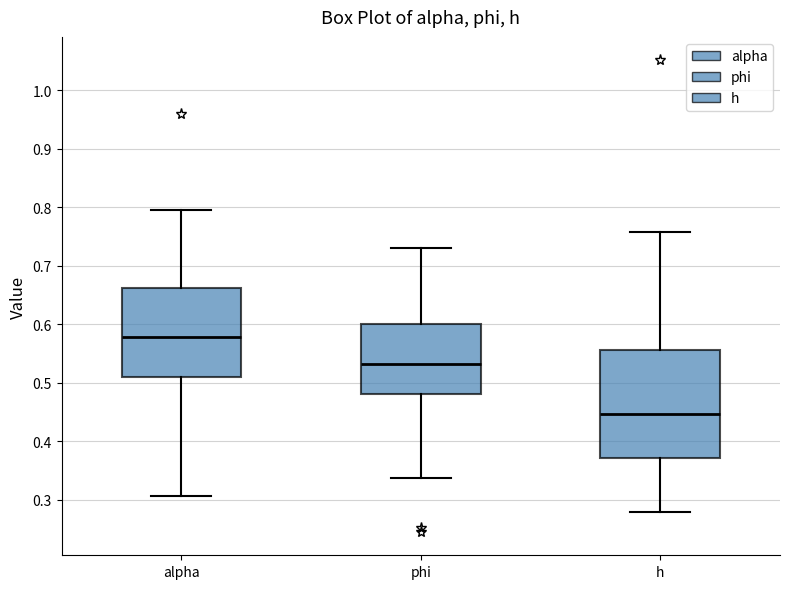

Reading left to right, read every box against the y-axis: the position of its median line, the range the box covers, and the ends of its whiskers. The values are not printed on the chart, so give them approximately, as read against the axis.

alpha: median 0.58, box 0.51 to 0.66, whiskers 0.31 to 0.80
phi: median 0.53, box 0.48 to 0.60, whiskers 0.34 to 0.73
h: median 0.45, box 0.37 to 0.56, whiskers 0.28 to 0.76